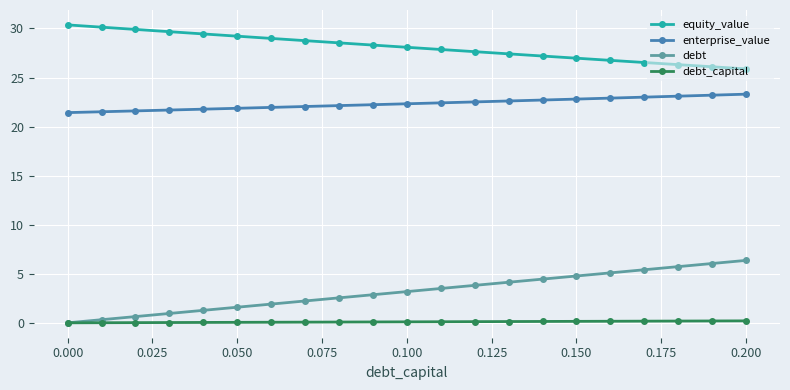

What is the value of the debt point at the 10th from the left?

2.9